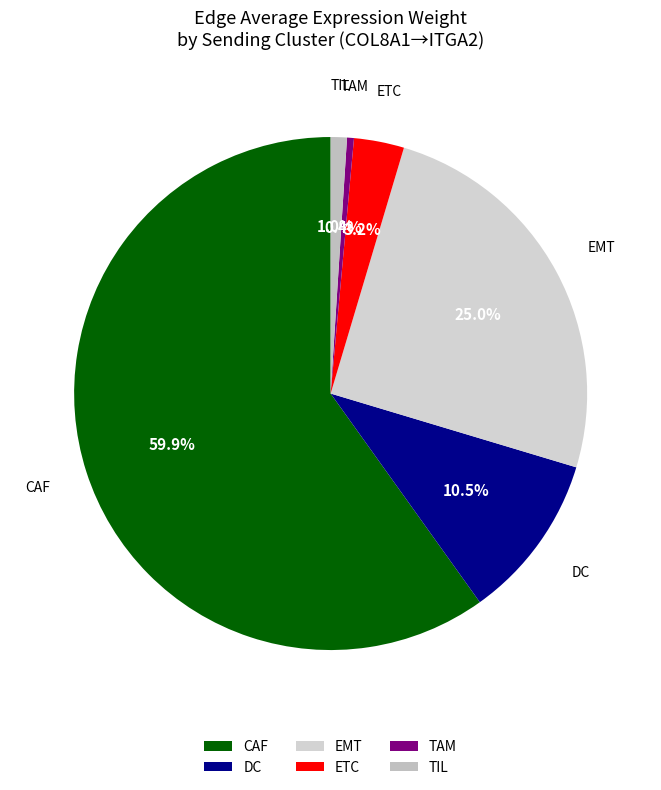

Which category accounts for the majority?

CAF